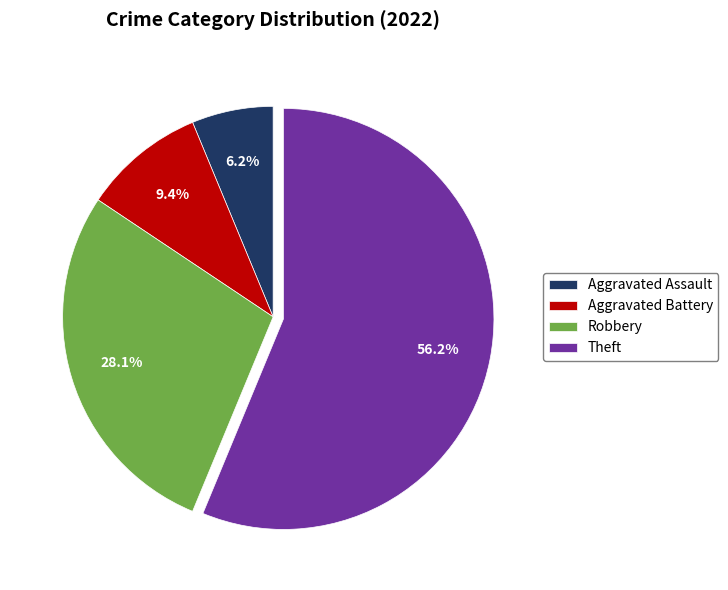

To the nearest percent, what is the combined percentage of Aggravated Assault and Aggravated Battery?

16%